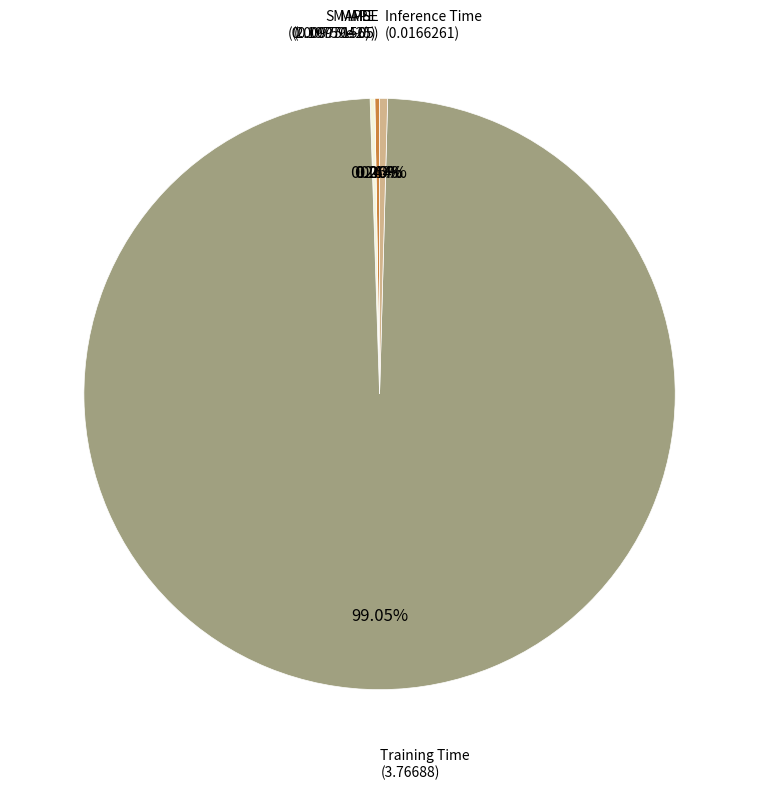

What is the largest slice in the pie chart?

Training Time